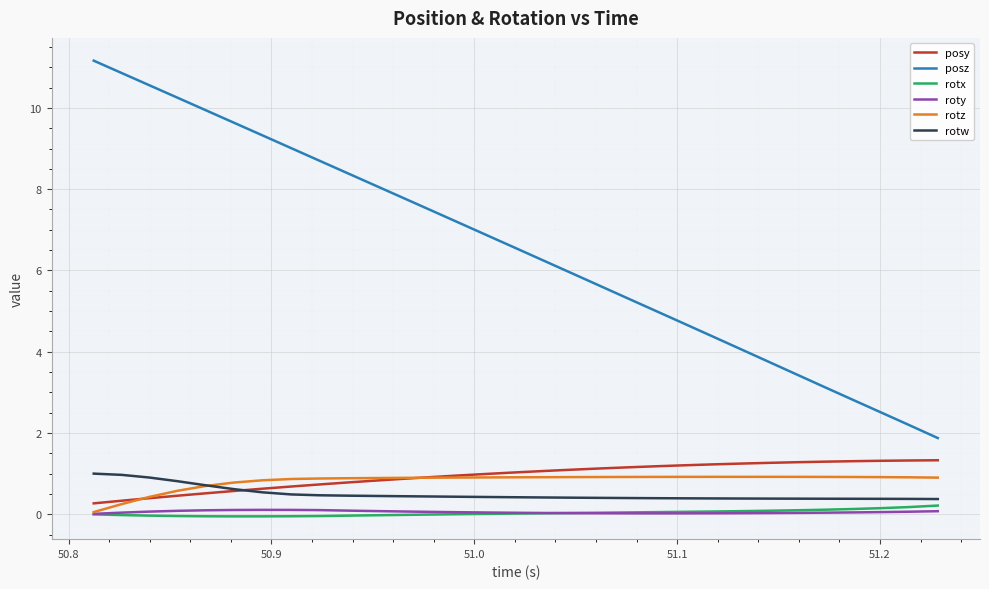

What is the greatest value displayed?

11.2